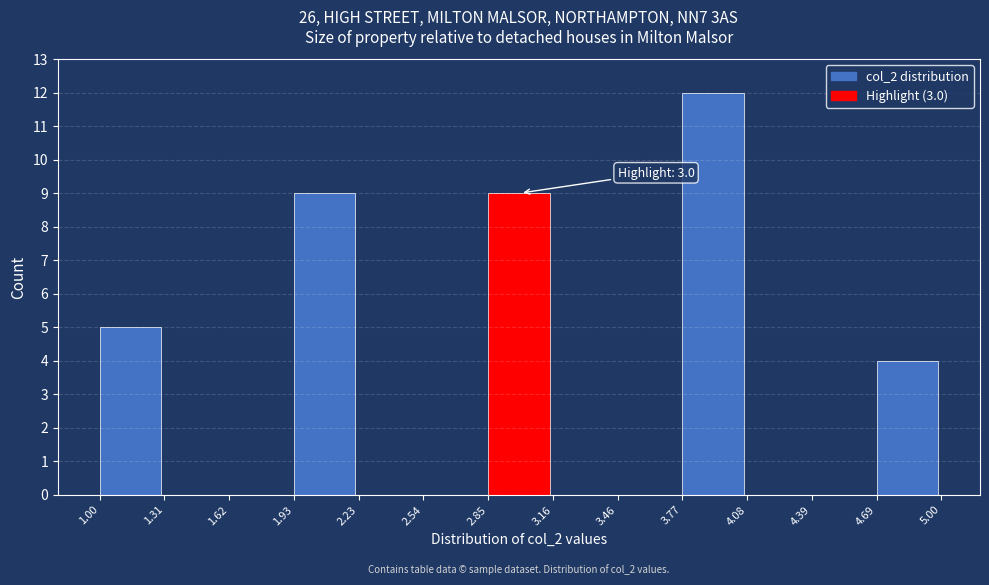

Over which range of the x-axis is the bar tallest?

3.77 to 4.08